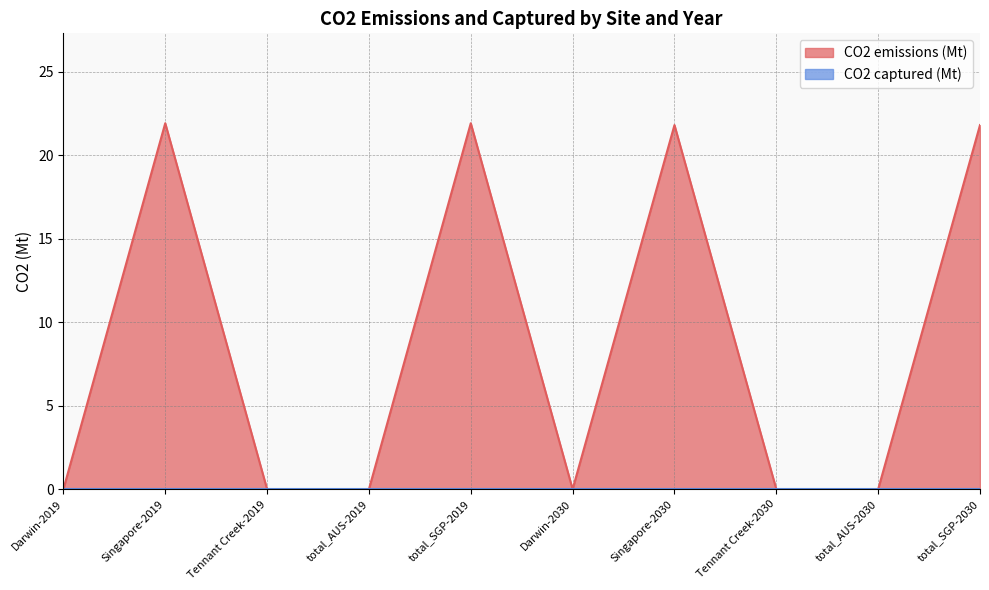

List the labels in order of value, smallest first.

Darwin-2019, Tennant Creek-2019, total_AUS-2019, Darwin-2030, Tennant Creek-2030, total_AUS-2030, Singapore-2030, total_SGP-2030, Singapore-2019, total_SGP-2019